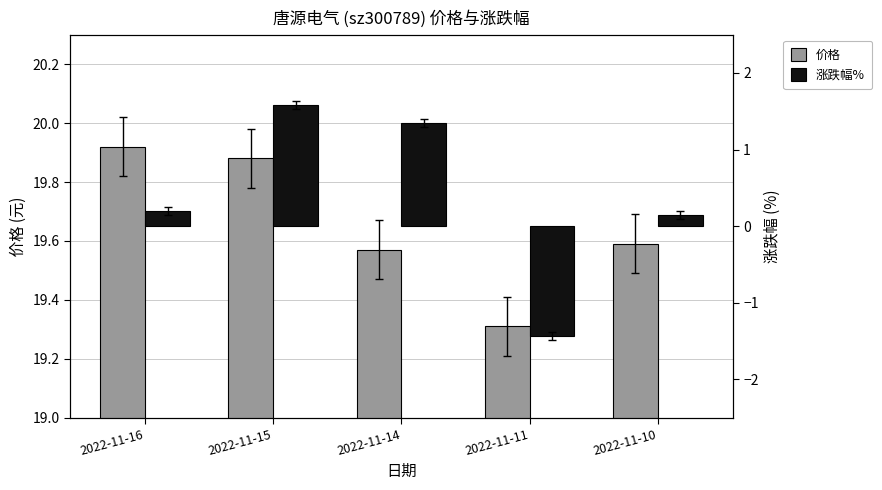

Reading right to left, what are all the values shown in this chart?

价格: 19.6	19.3	19.6	19.9	19.9
涨跌幅%: 0.1	-1.4	1.4	1.6	0.2